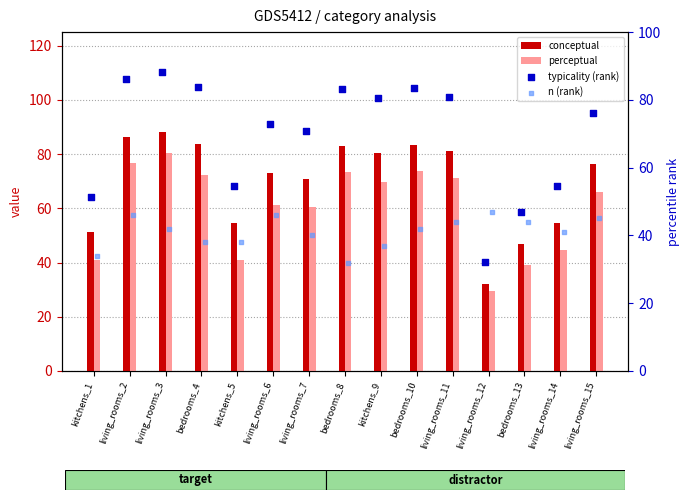

Which series has the widest spread of Y values?

conceptual